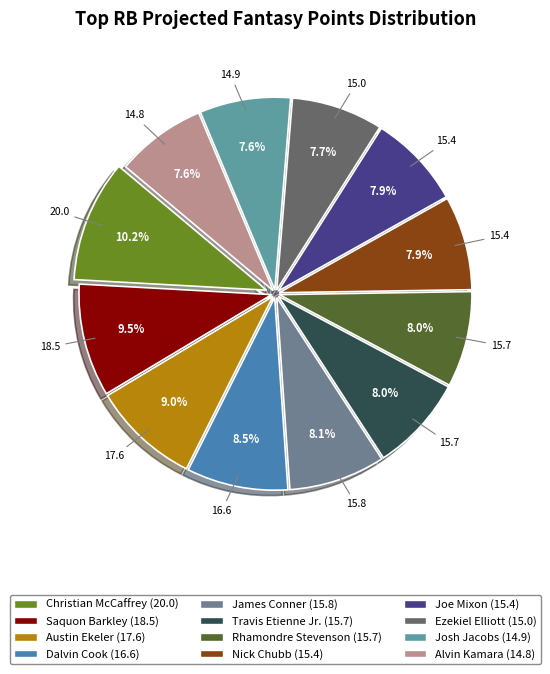

How many slices are in this pie chart?

12